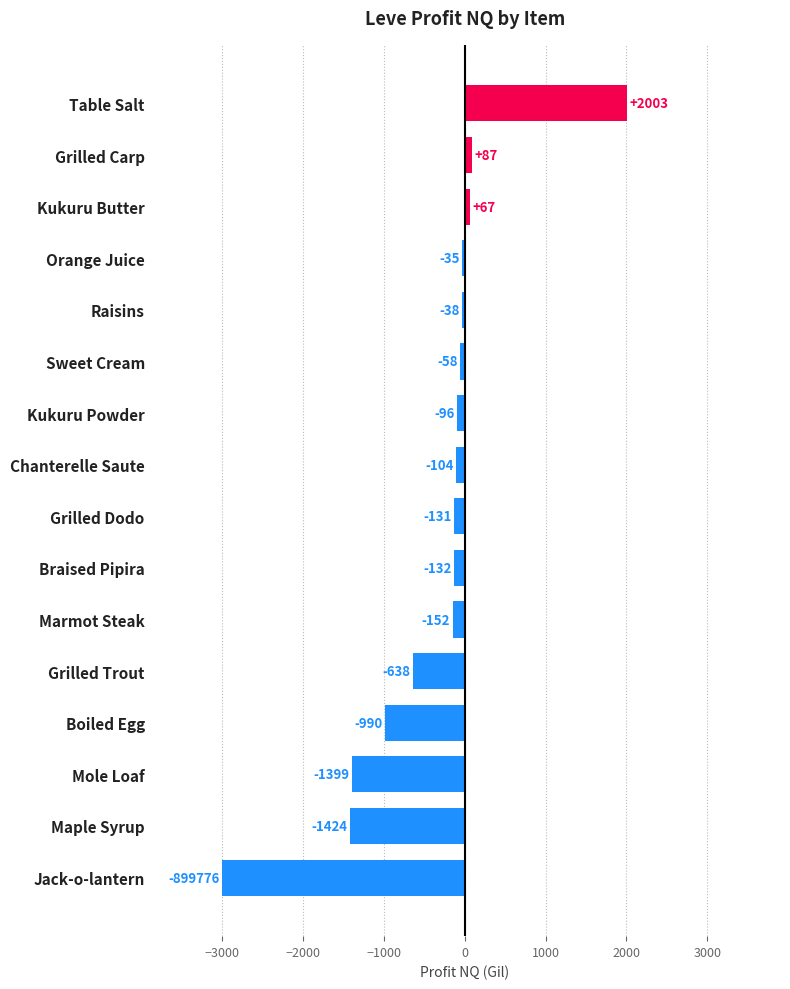

Is it true that the value at Grilled Carp is 86.8?

True